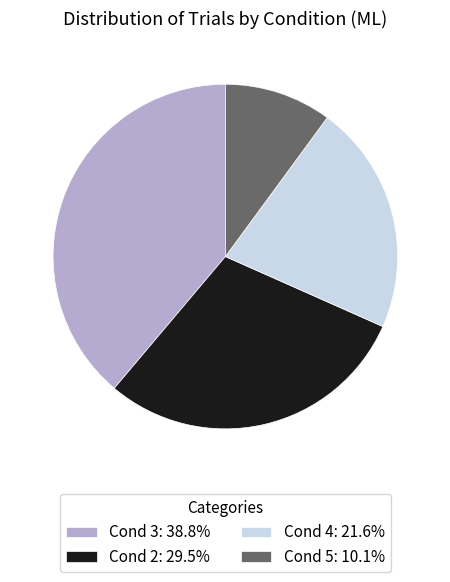

What is the ratio of the value at Cond 3: 38.8% to the value at Cond 4: 21.6%?

1.8